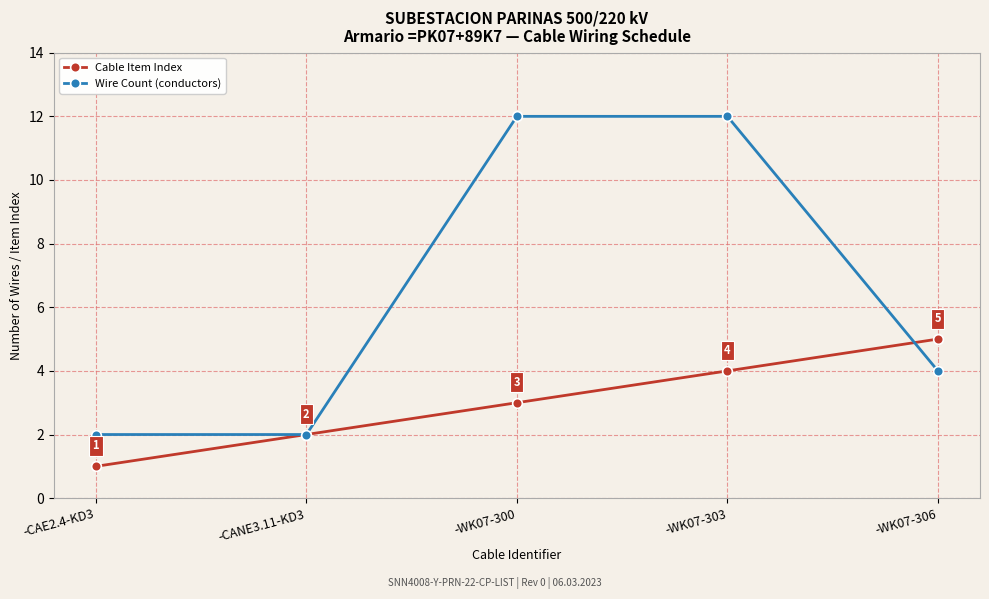

At which category is the sum across all series the highest?

-WK07-303